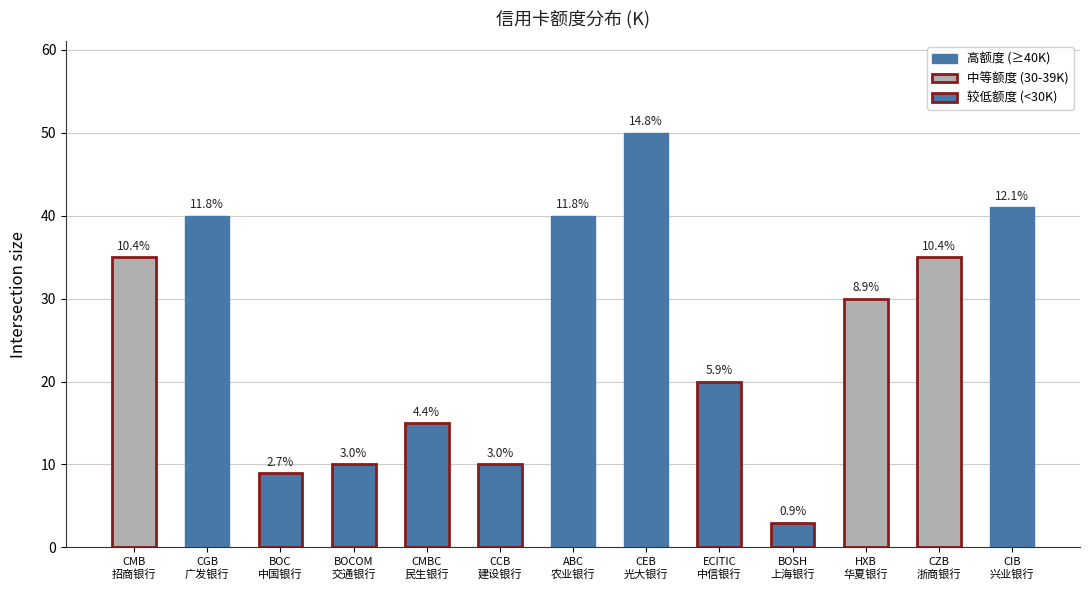

What is the value of the 2nd bar from the left?

40